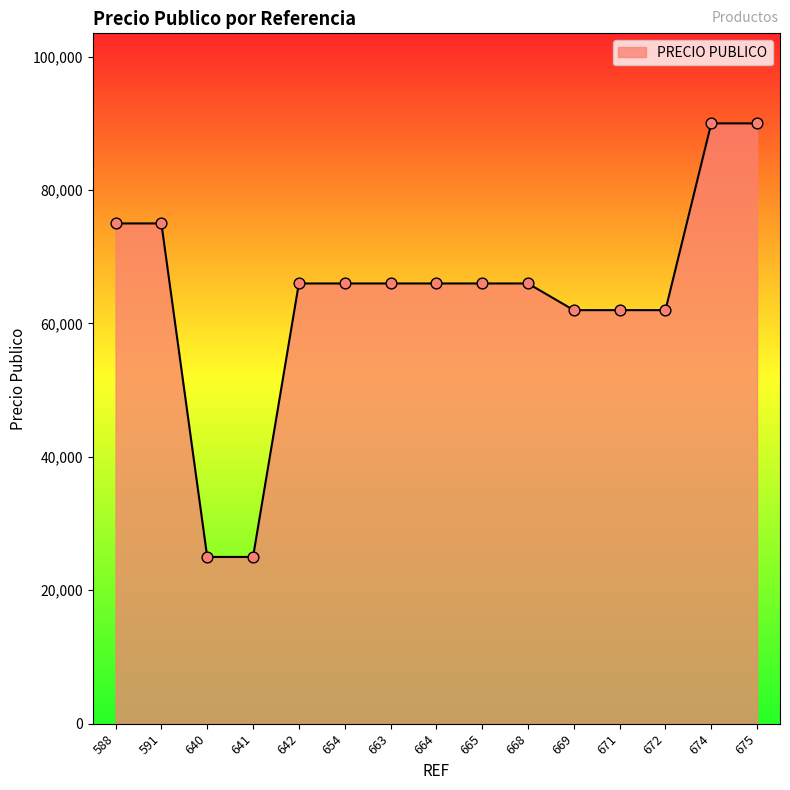

What is the ratio of the value at 675 to the value at 663?

1.4